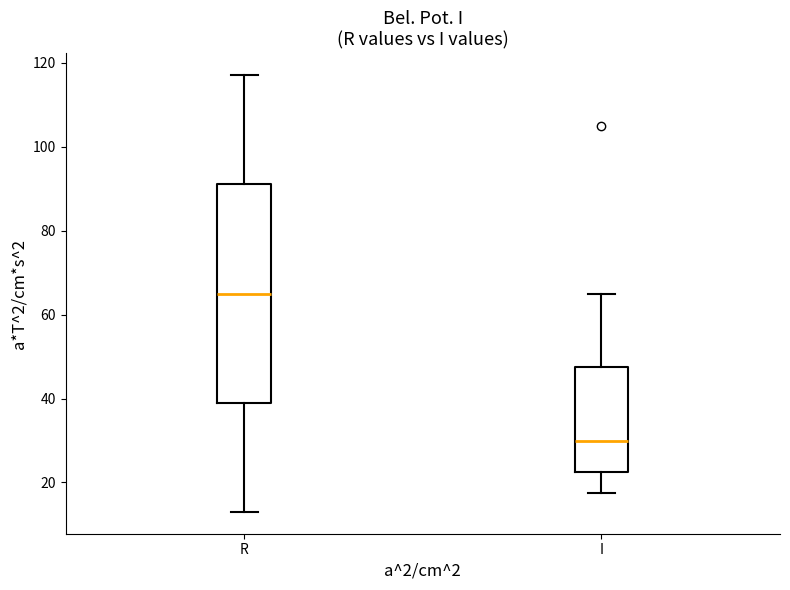

Where does the lower whisker of the box for I end on the y-axis? The values are not printed on the chart, so give them approximately, as read against the axis.

18